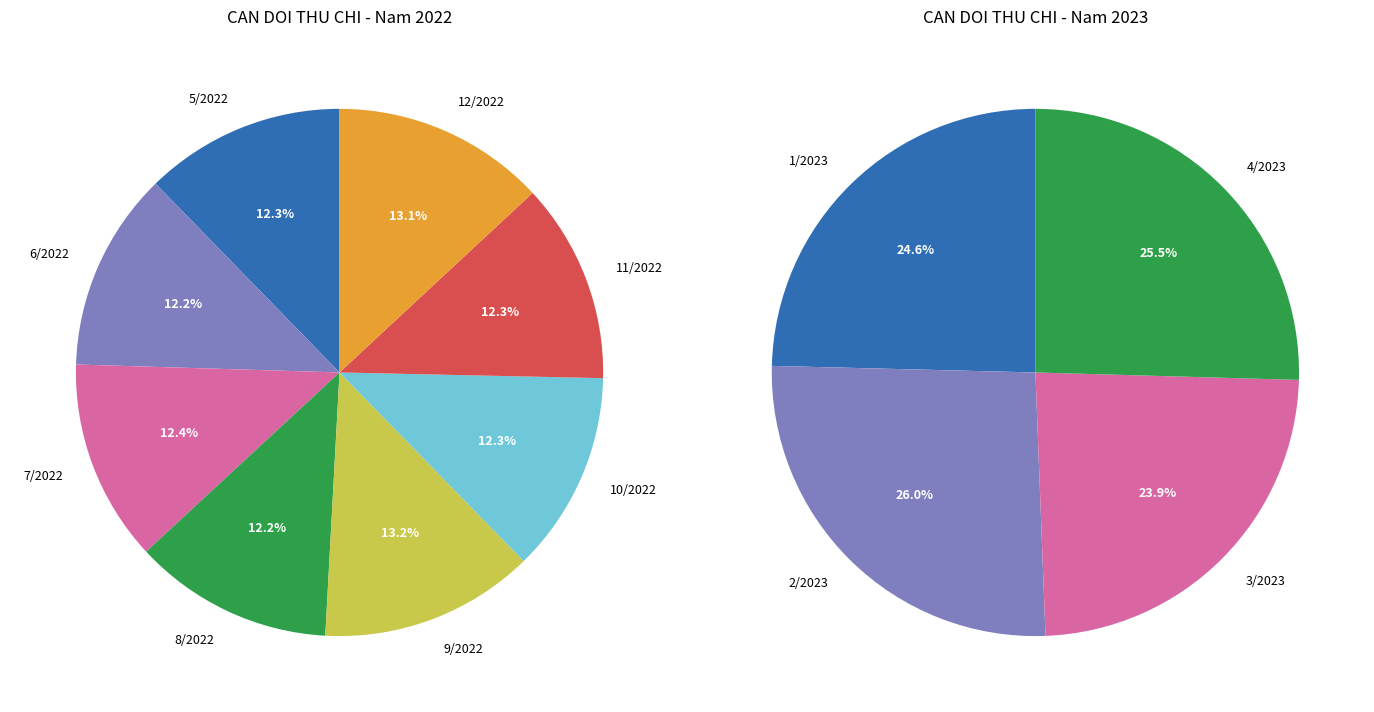

What is the change in value from 5/2022 to 1/2023?

+856960